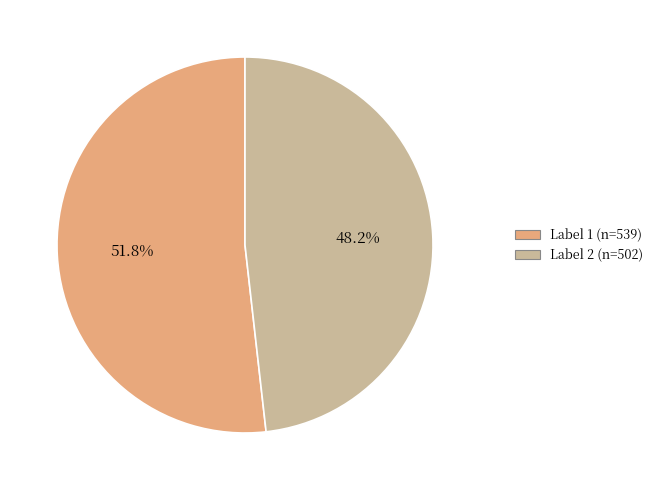

Does any single category account for the majority?

Yes